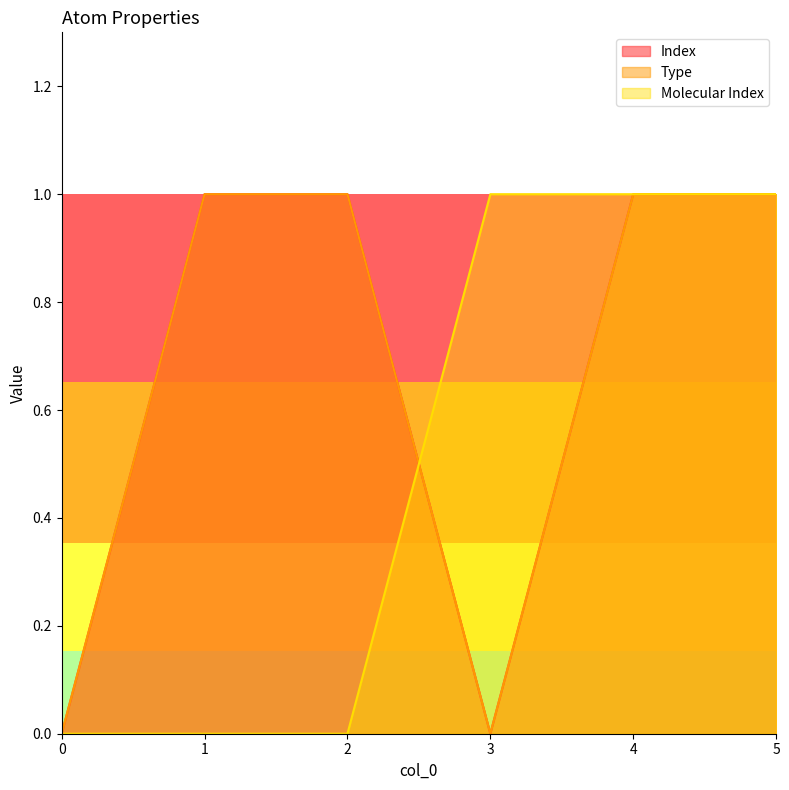

What is the difference between the maximum and second lowest values in the Index series?

1